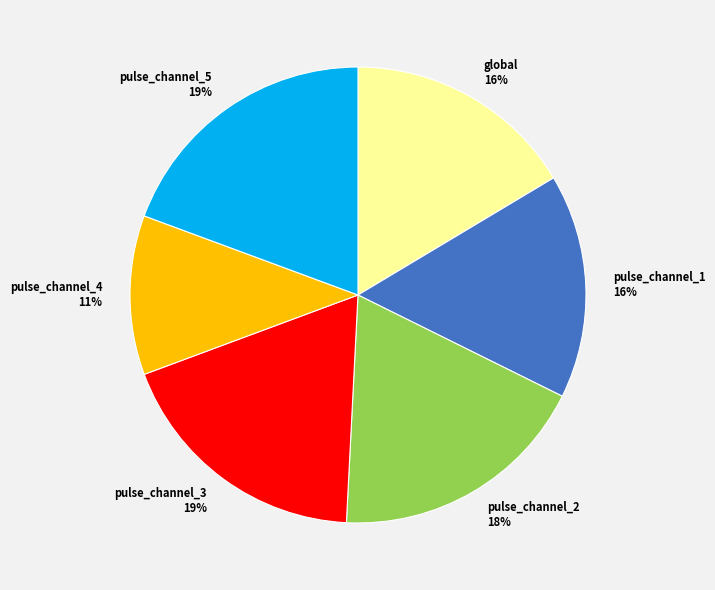

To the nearest percent, what is the combined percentage of pulse_channel_4 and pulse_channel_3?

30%